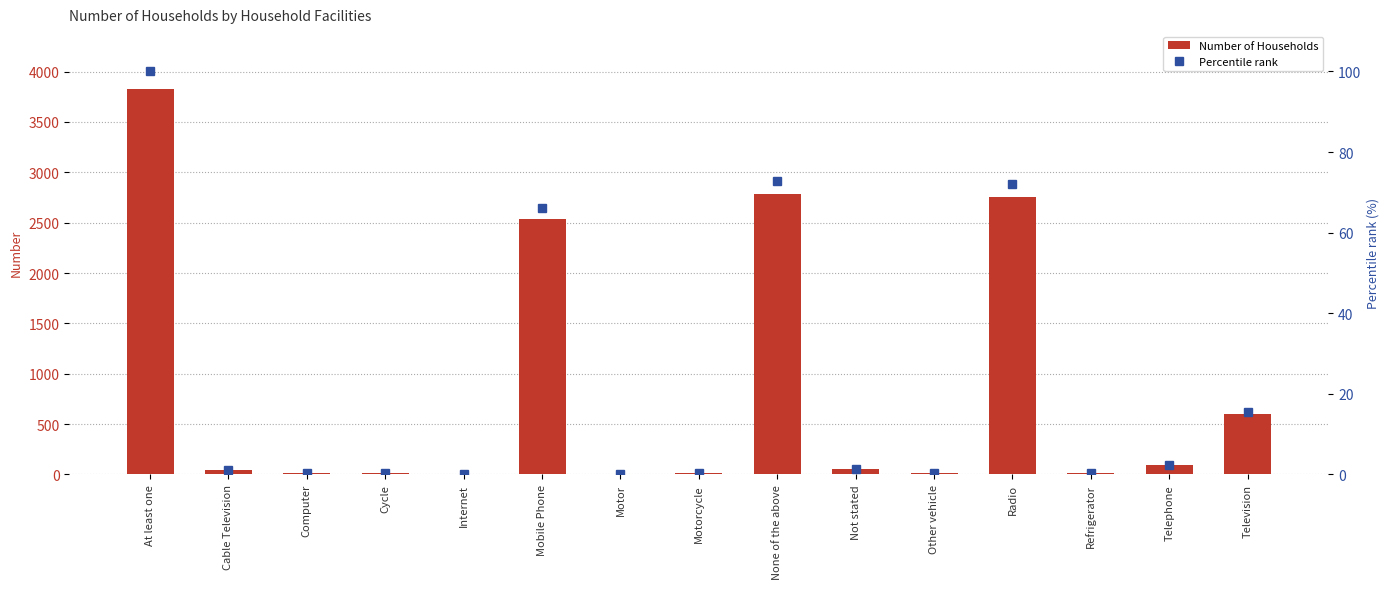

Are the bars horizontal?

No